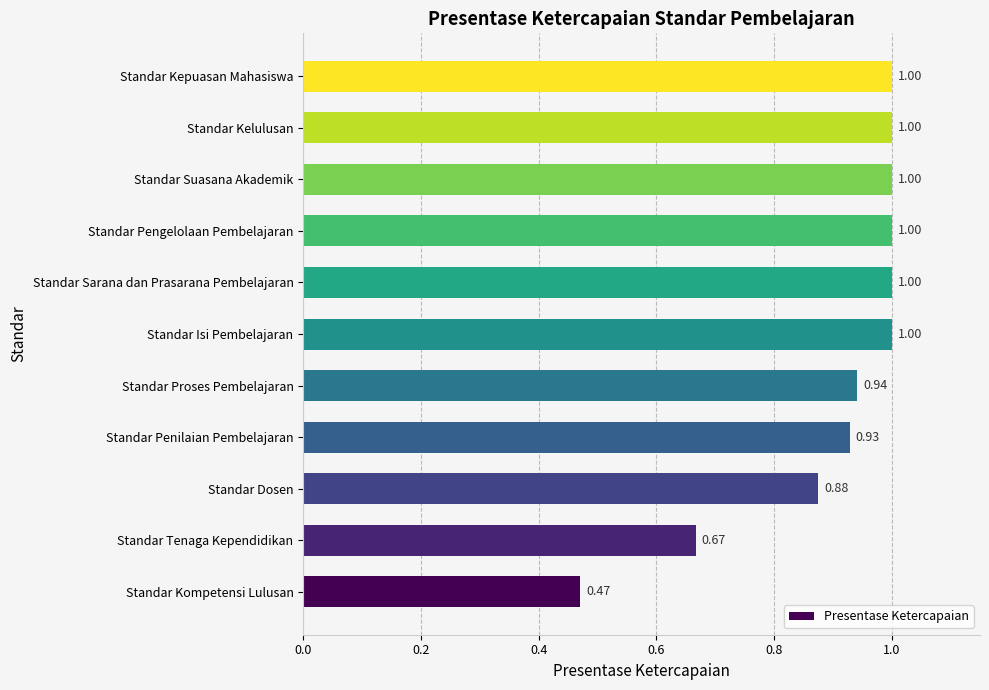

Where is the data nearest to the value 0?

Standar Kompetensi Lulusan